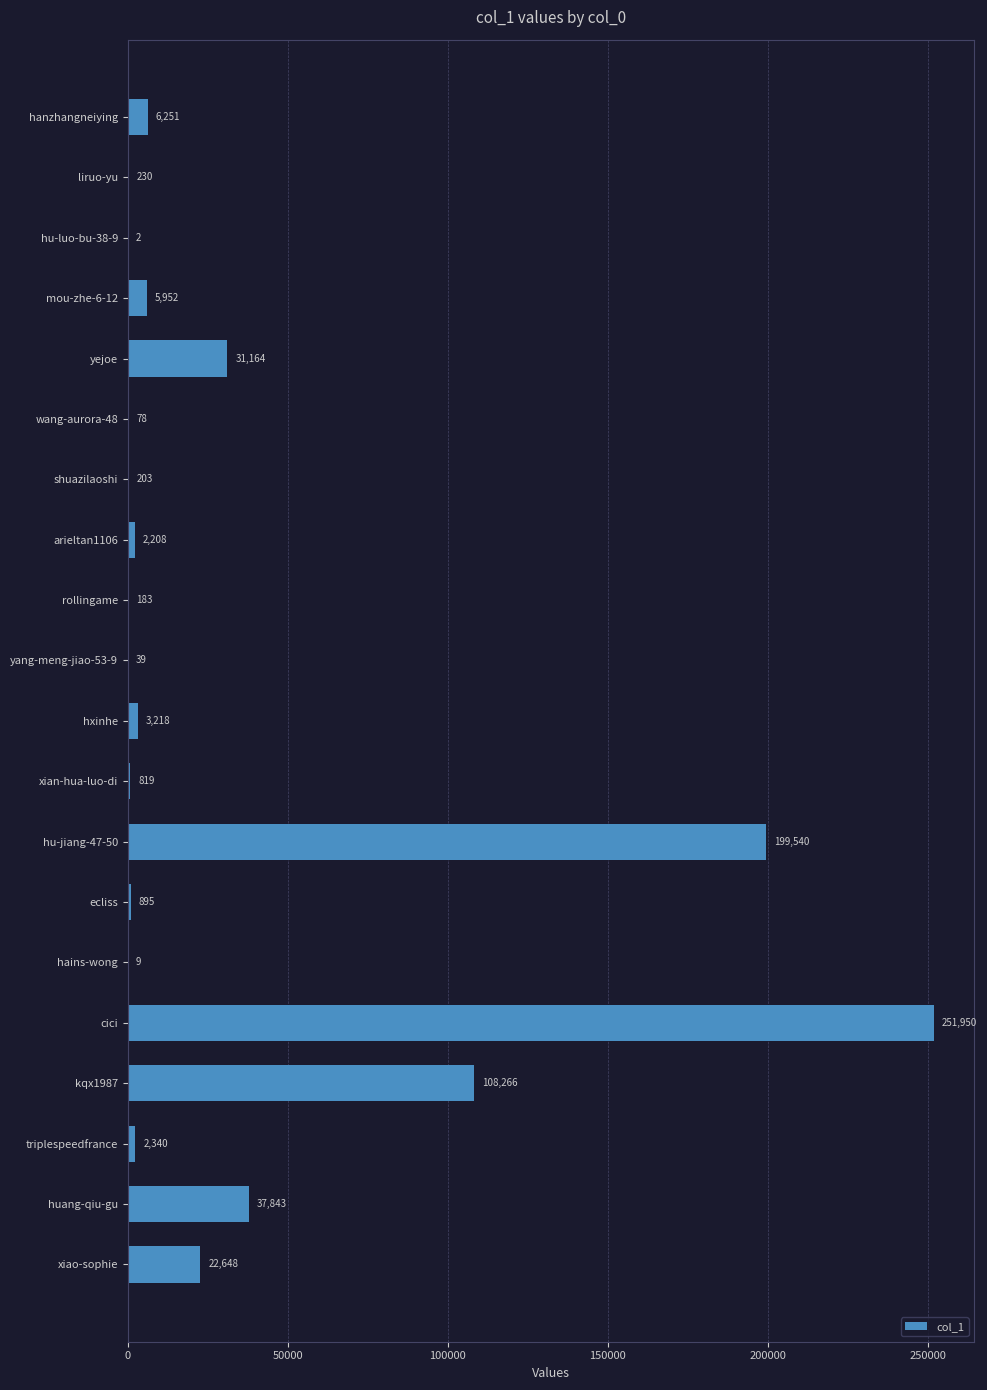

What is the average value?

33692